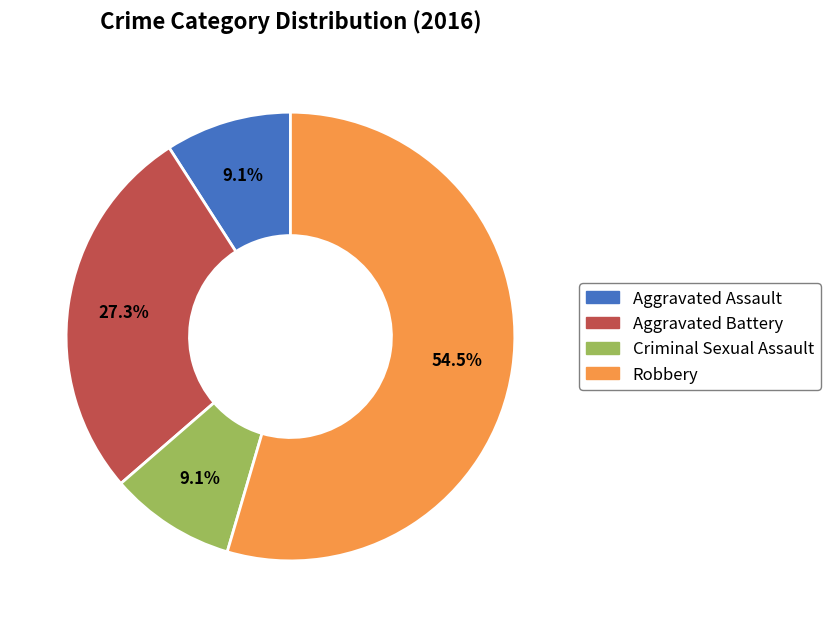

What is the majority slice?

Robbery